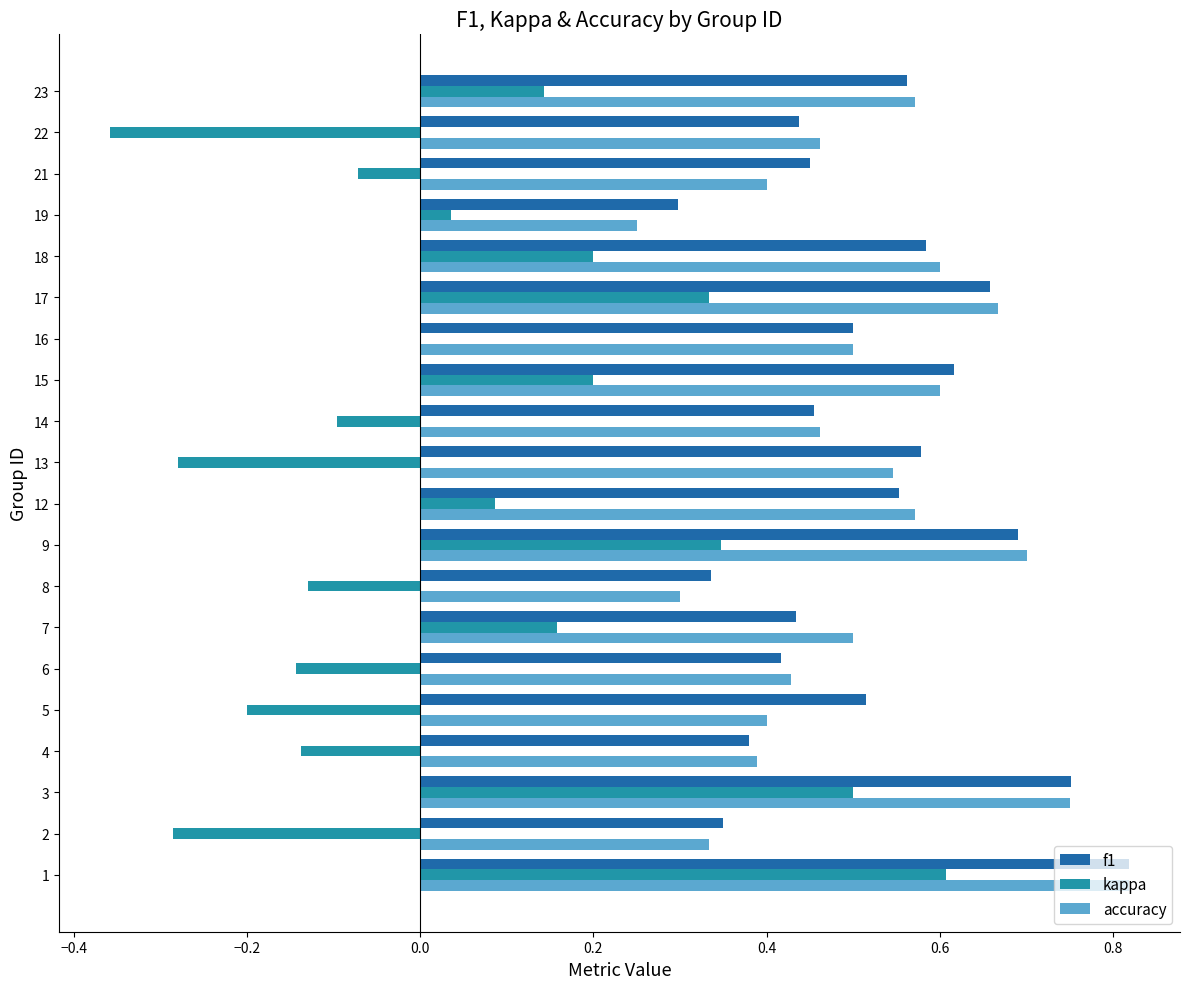

What is the sum of the accuracy values at 2 and 13?

0.9